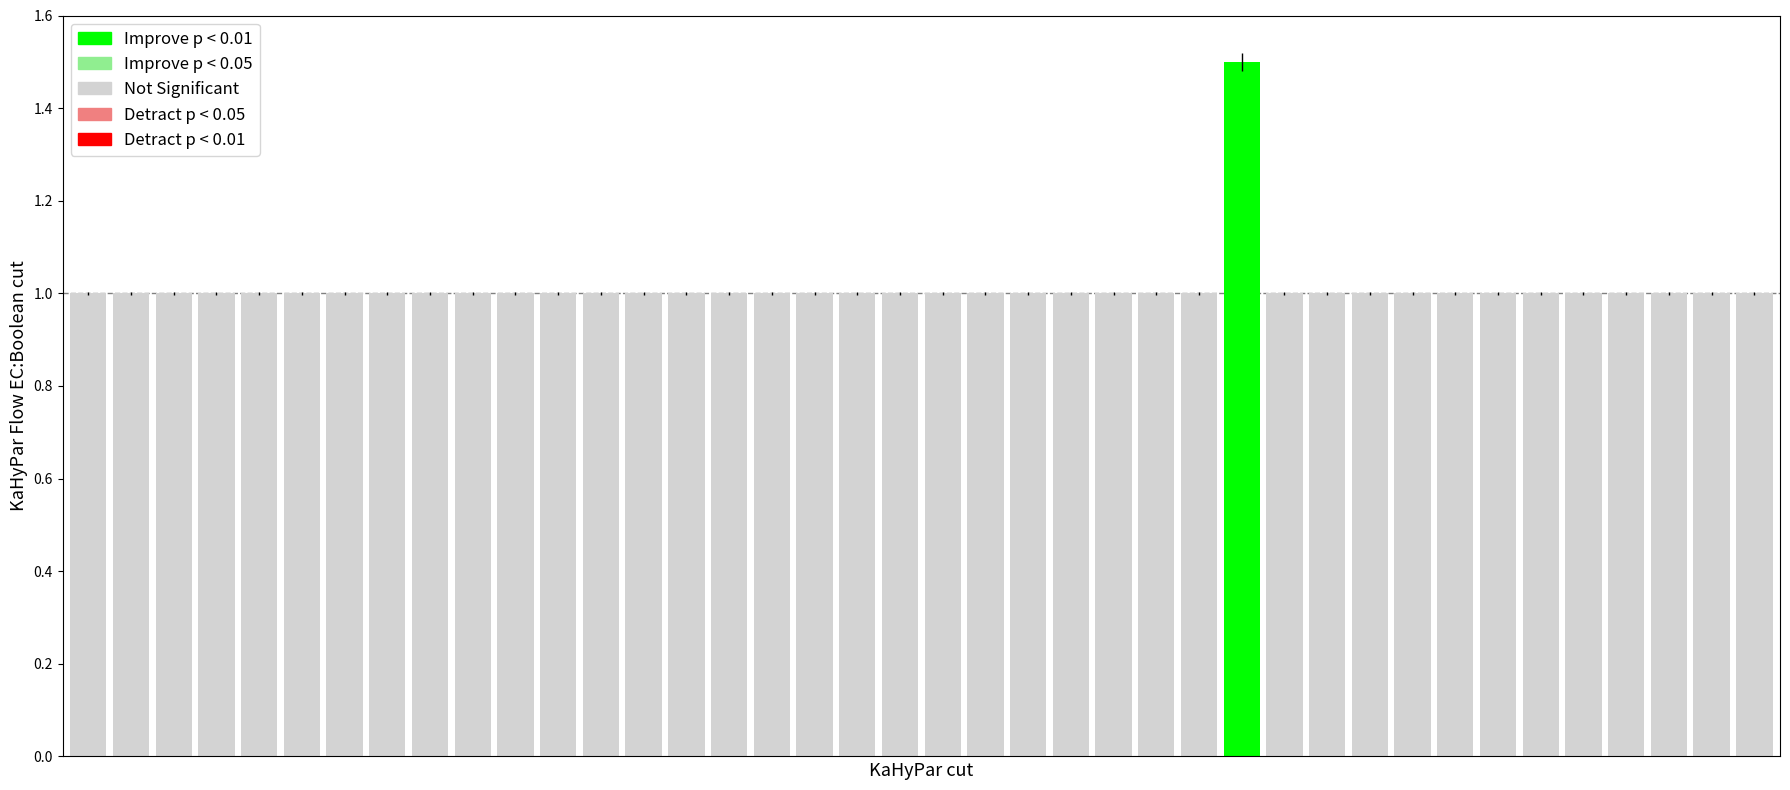

What is the difference between the maximum and minimum values?

0.5